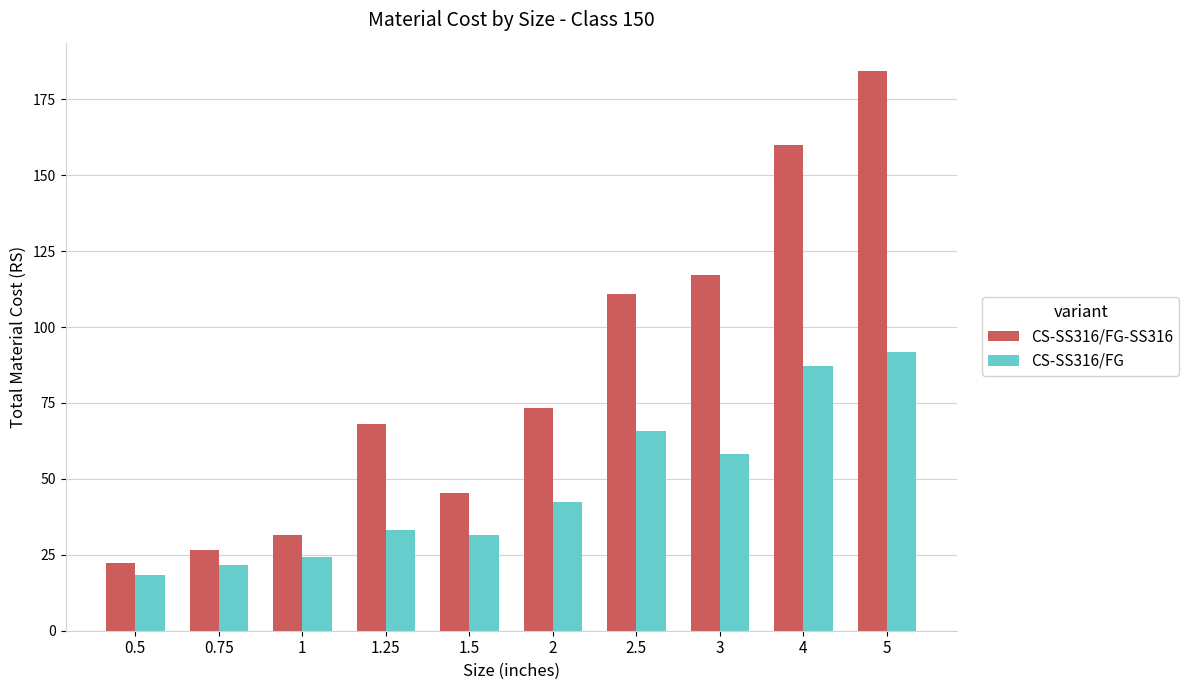

What are all the series names shown in the legend?

CS-SS316/FG-SS316, CS-SS316/FG